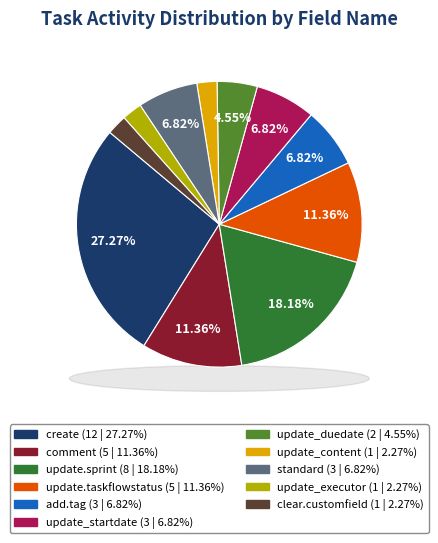

What is the largest slice in the pie chart?

create